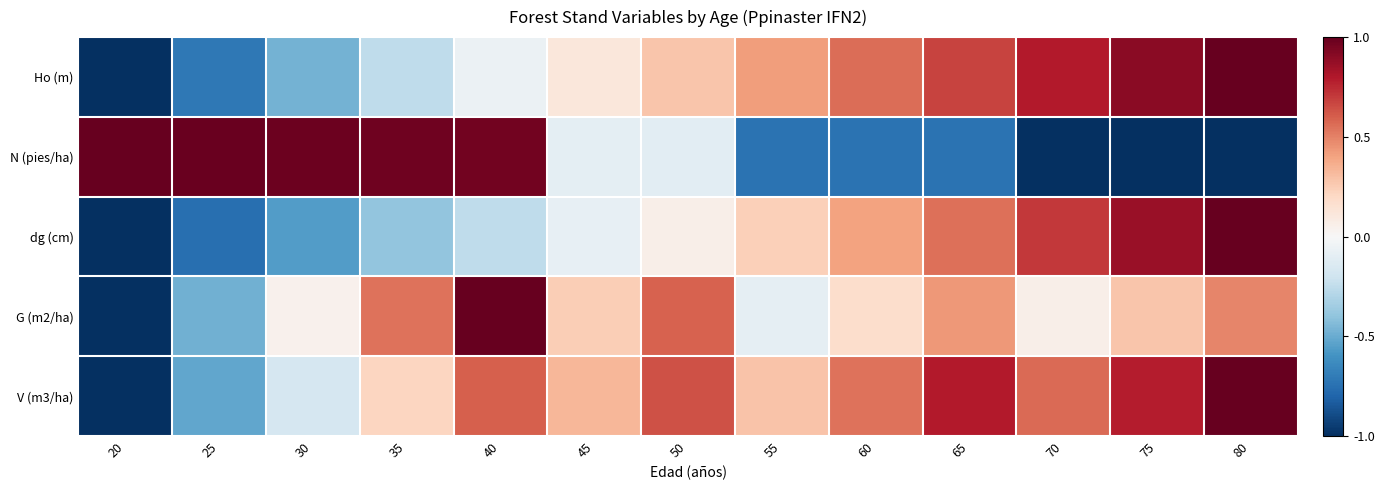

Reading left to right, what are all the values shown in this chart?

Ho (m): 20=-1.0	25=-0.7	30=-0.5	35=-0.3	40=-0.1	45=0.1	50=0.3	55=0.4	60=0.6	65=0.7	70=0.8	75=0.9	80=1.0
N (pies/ha): 20=1.0	25=1.0	30=1.0	35=1.0	40=1.0	45=-0.1	50=-0.1	55=-0.7	60=-0.7	65=-0.7	70=-1.0	75=-1.0	80=-1.0
dg (cm): 20=-1.0	25=-0.8	30=-0.6	35=-0.4	40=-0.3	45=-0.1	50=0.1	55=0.2	60=0.4	65=0.5	70=0.7	75=0.9	80=1.0
G (m2/ha): 20=-1.0	25=-0.5	30=0.0	35=0.5	40=1.0	45=0.2	50=0.6	55=-0.1	60=0.2	65=0.4	70=0.1	75=0.3	80=0.5
V (m3/ha): 20=-1.0	25=-0.5	30=-0.2	35=0.2	40=0.6	45=0.3	50=0.6	55=0.3	60=0.5	65=0.8	70=0.6	75=0.8	80=1.0